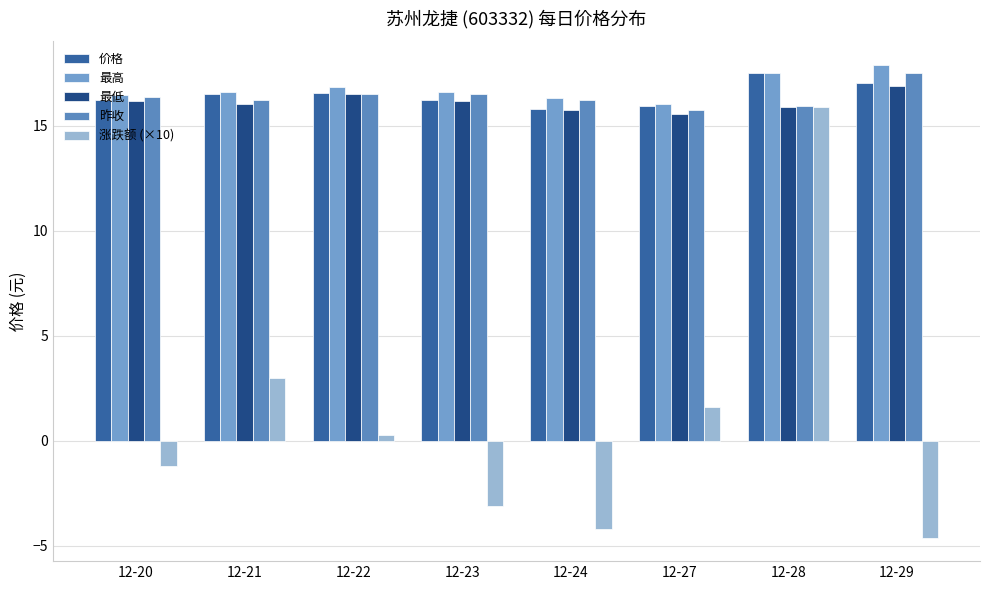

The 最低 series shows 4.9 at 12-29. True or false?

False